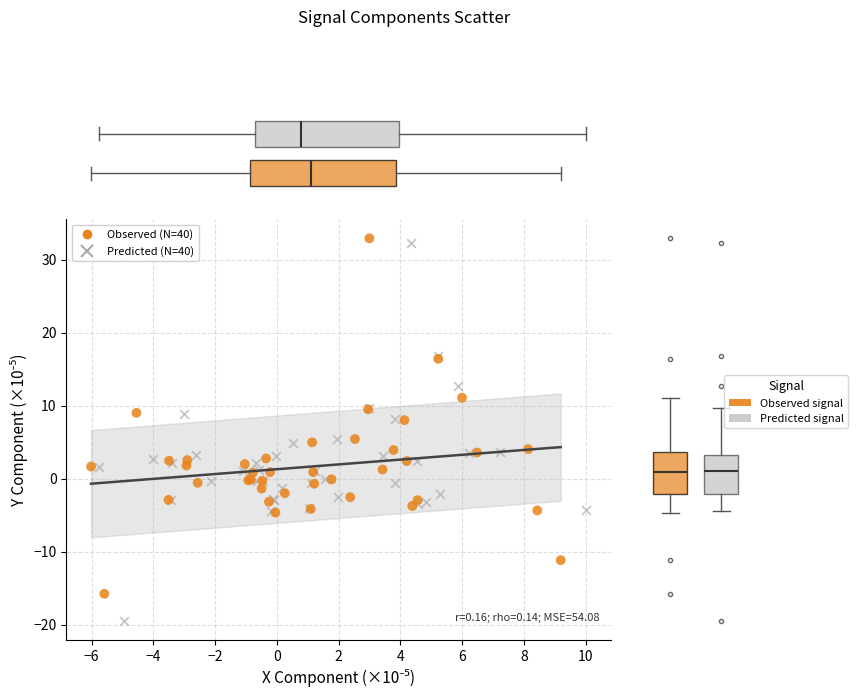

Which series reaches the minimum Y coordinate?

Predicted (N=40)